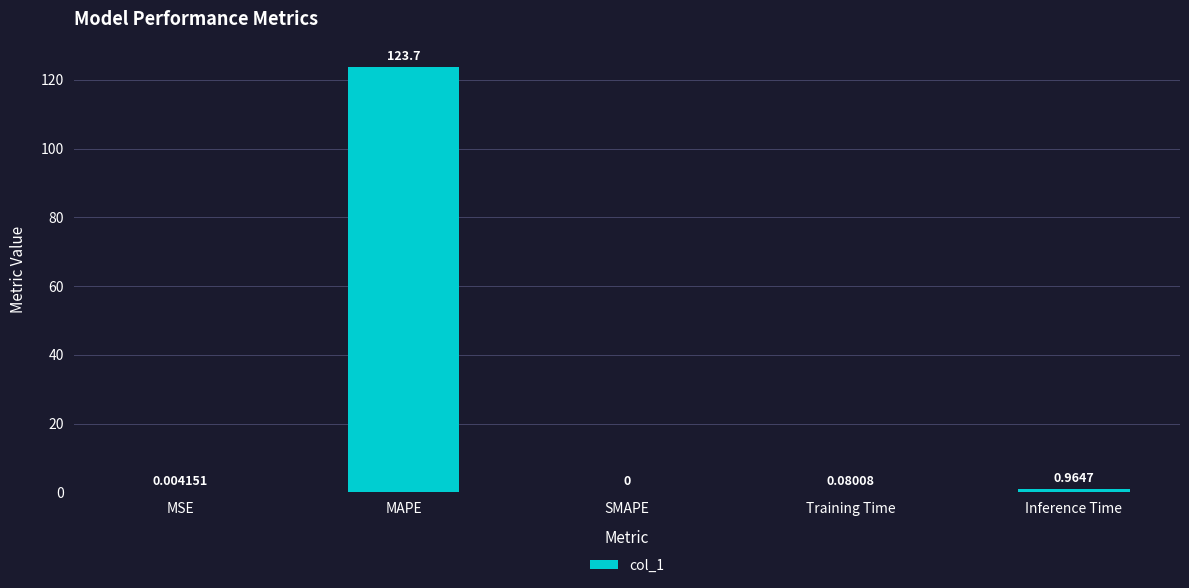

The chart shows a value of 0.0 at MSE. True or false?

True